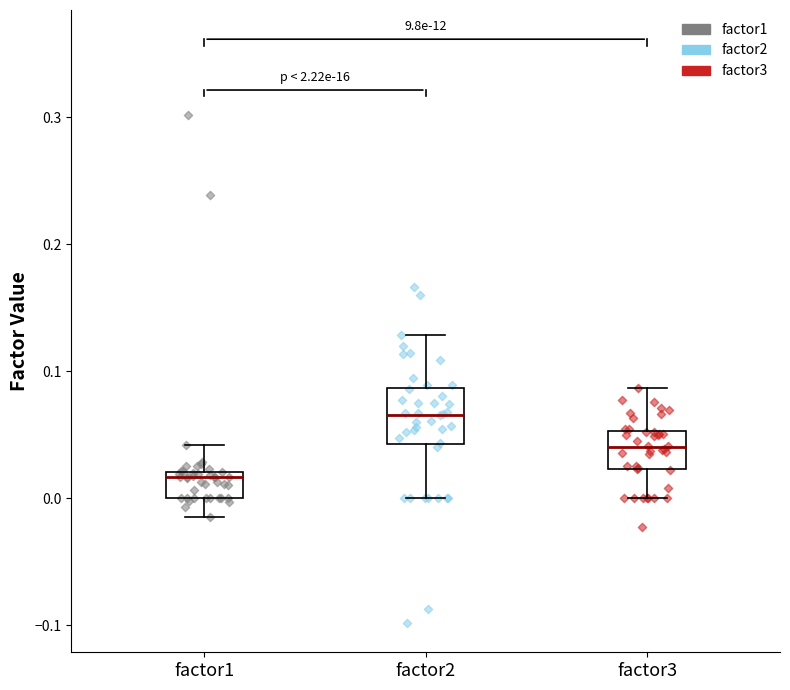

Which box's median line is the highest?

factor2